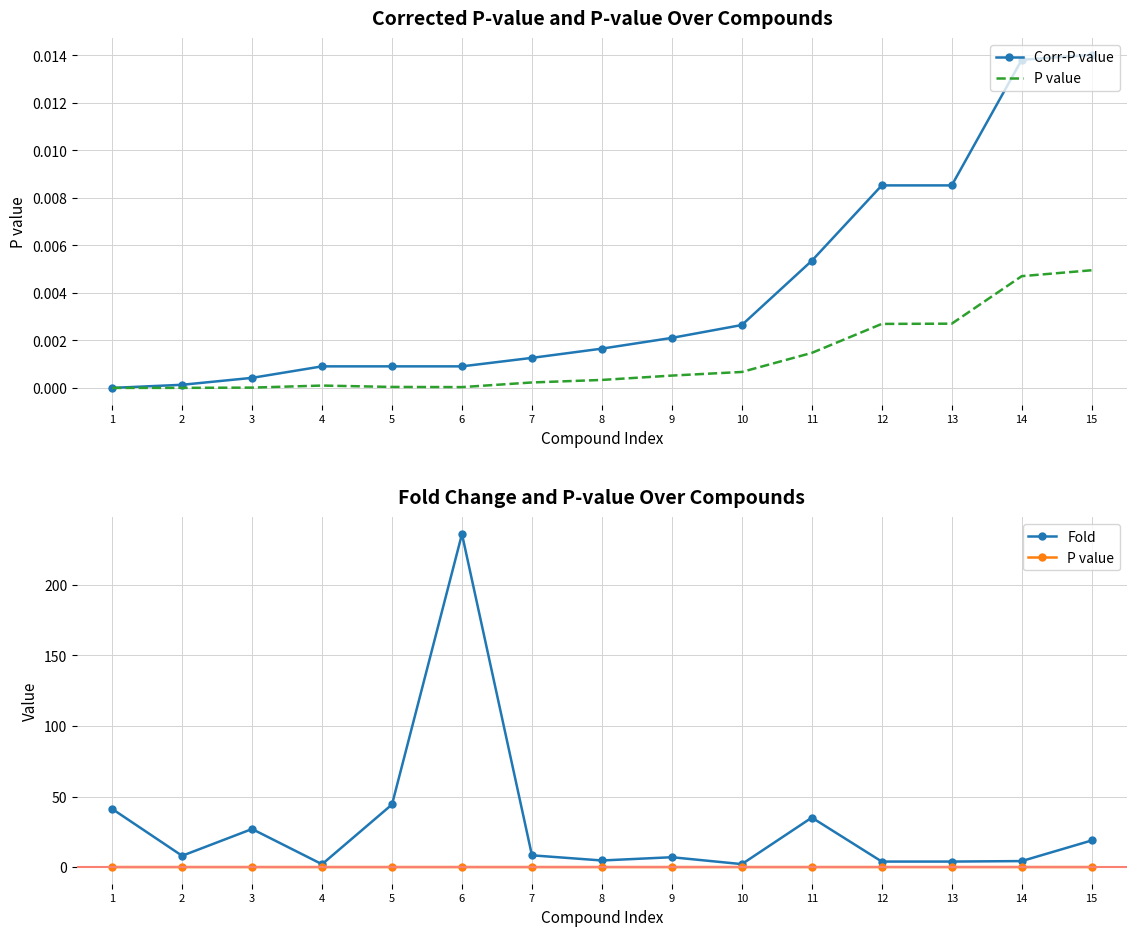

In P value, how many points are lower than both neighbors (excluding endpoints)?

1